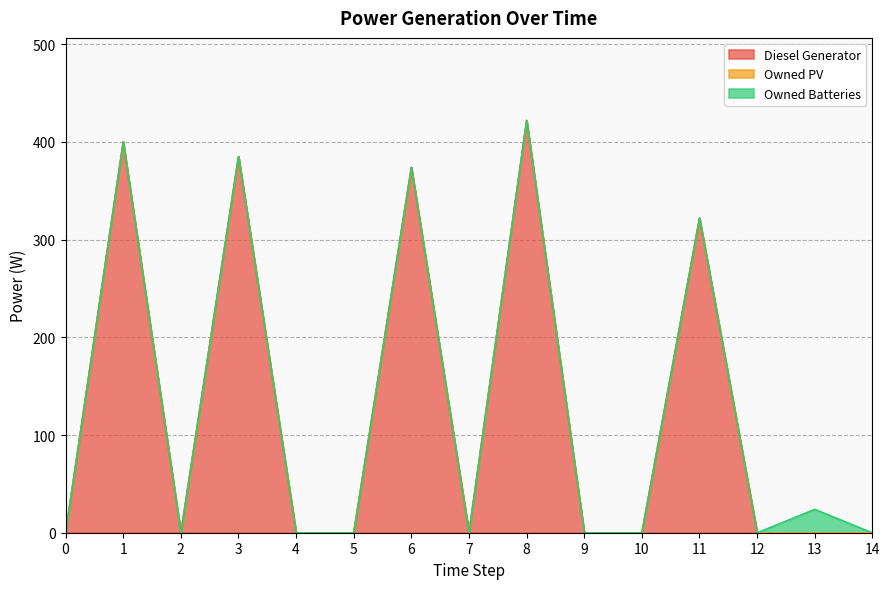

The Diesel Generator series shows 400 at 1. True or false?

True